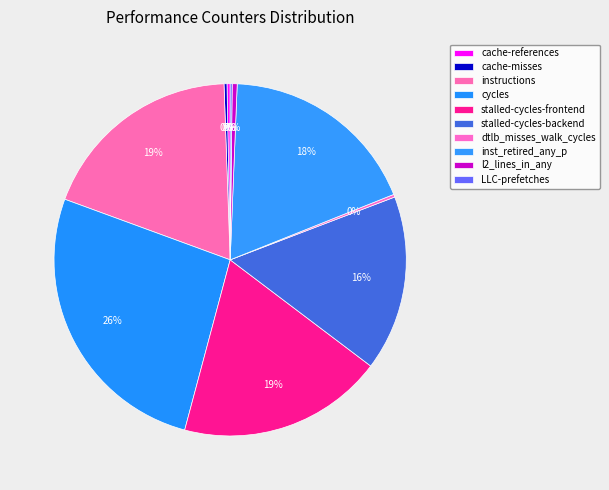

Combined, do cache-references and inst_retired_any_p account for over 50%?

No